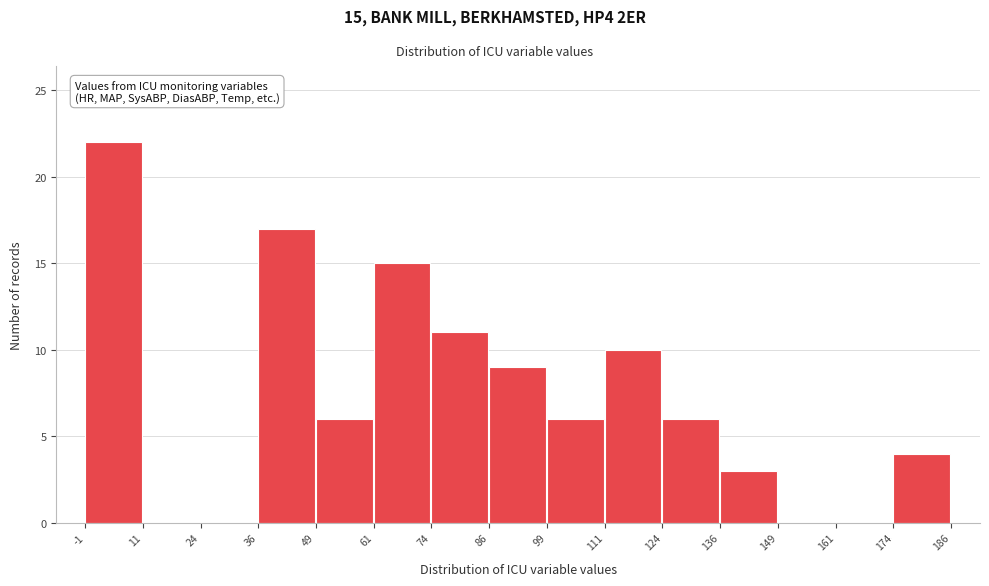

Which range on the x-axis has the tallest bar?

-1 to 11